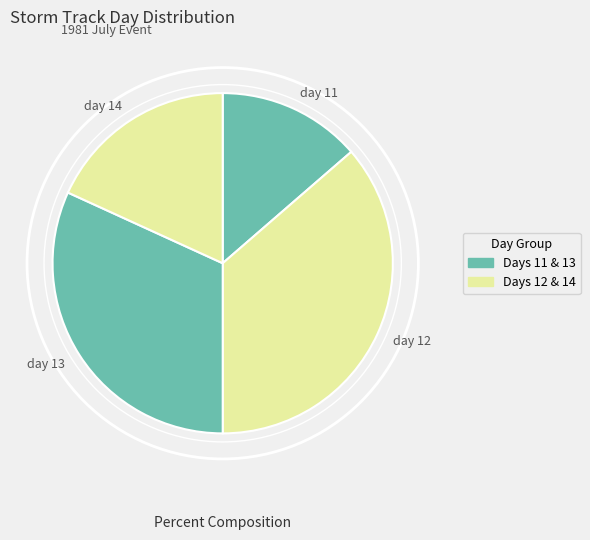

Combined, do day 13 and day 11 account for over 50%?

No